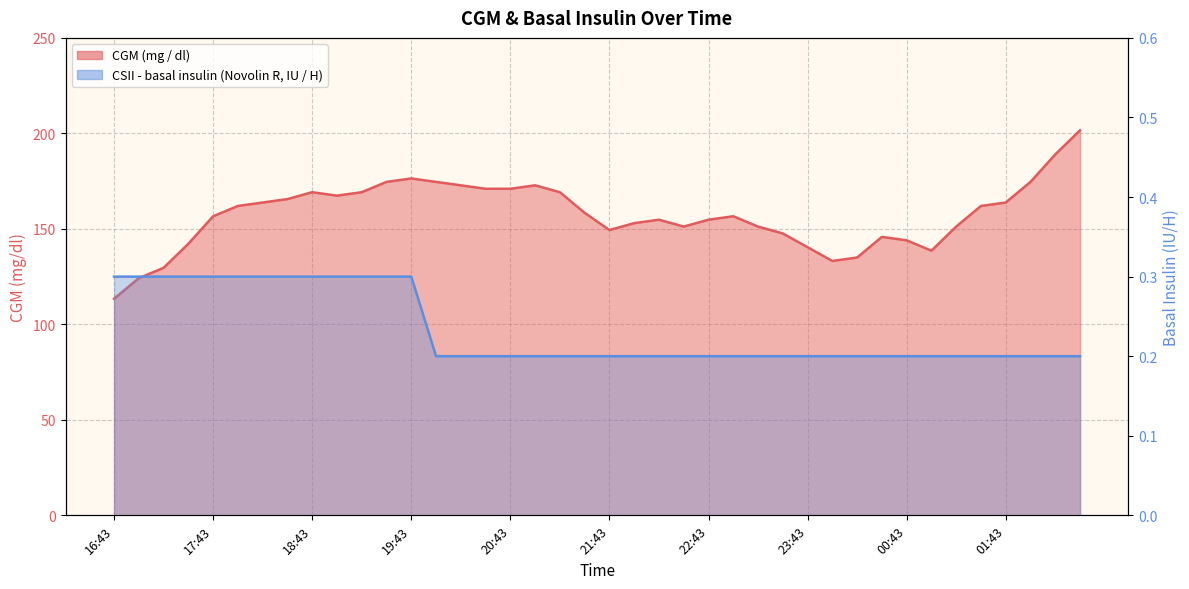

What is the value of the CSII - basal insulin (Novolin R, IU / H) point at the 19th from the left?

0.2